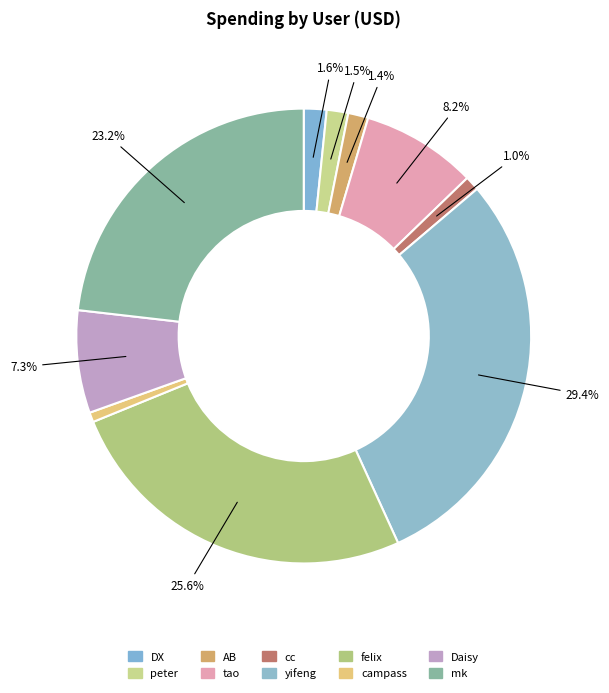

How many slices are in this pie chart?

10